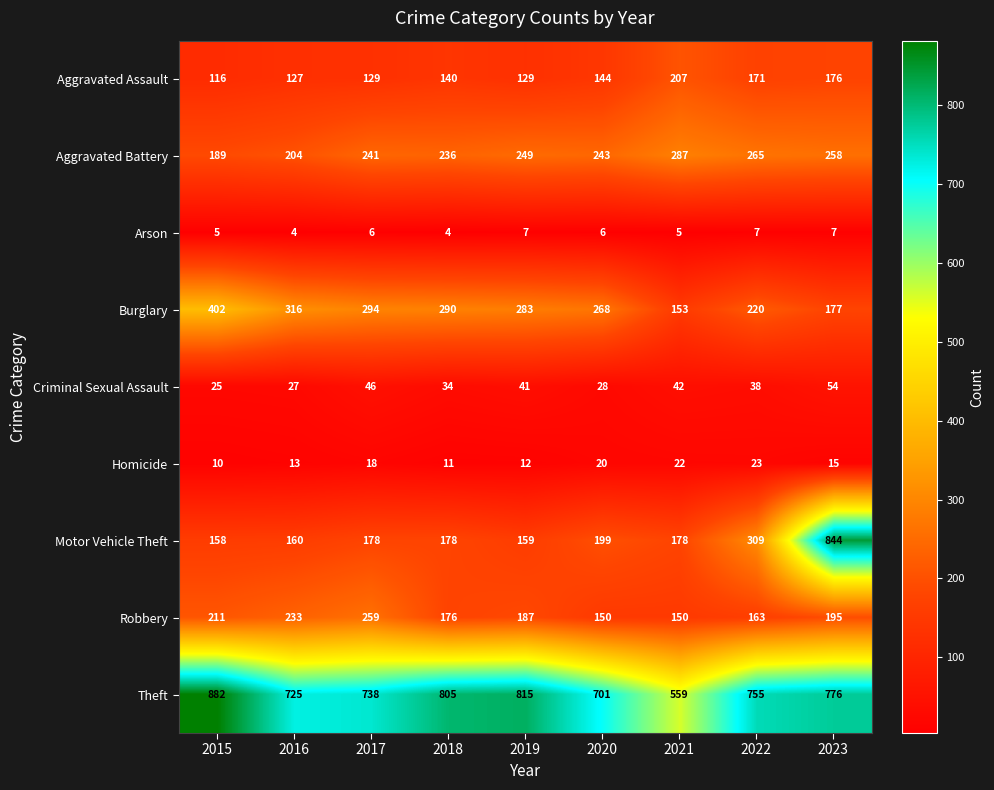

What is the difference between the second highest and second lowest values in the Aggravated Assault series?

49